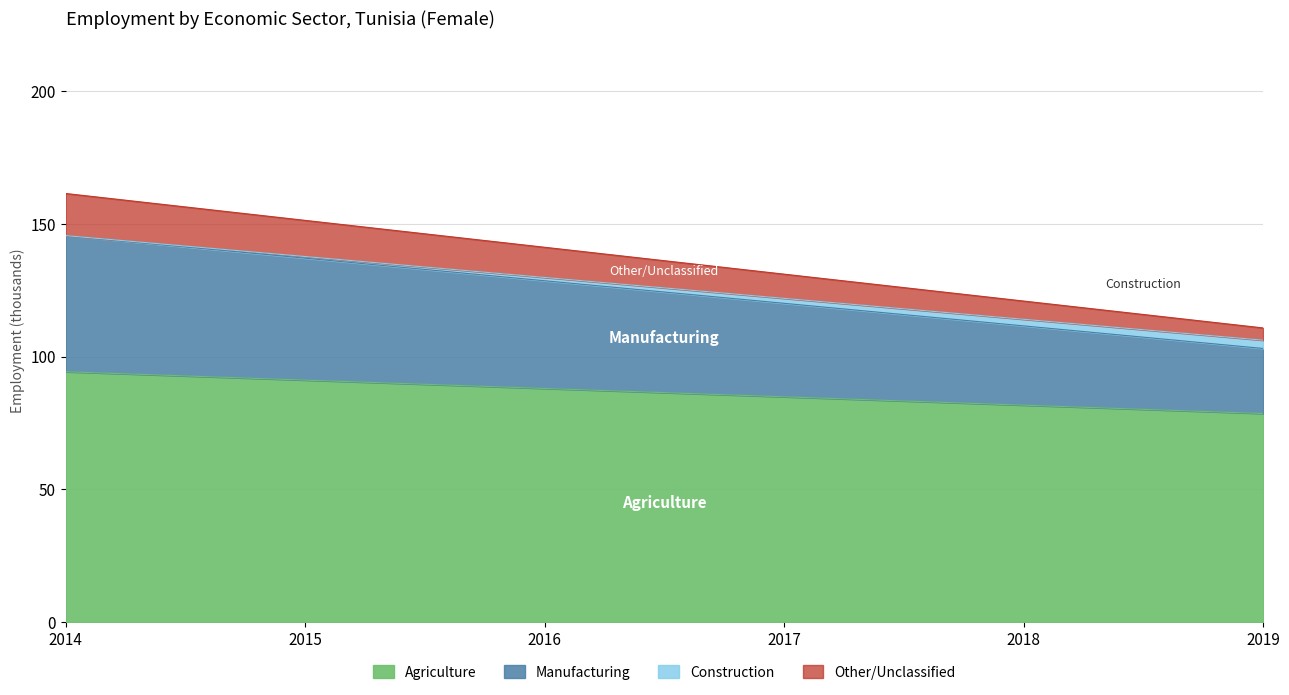

The value of Agriculture at 2014 is 94.3. True or false?

True